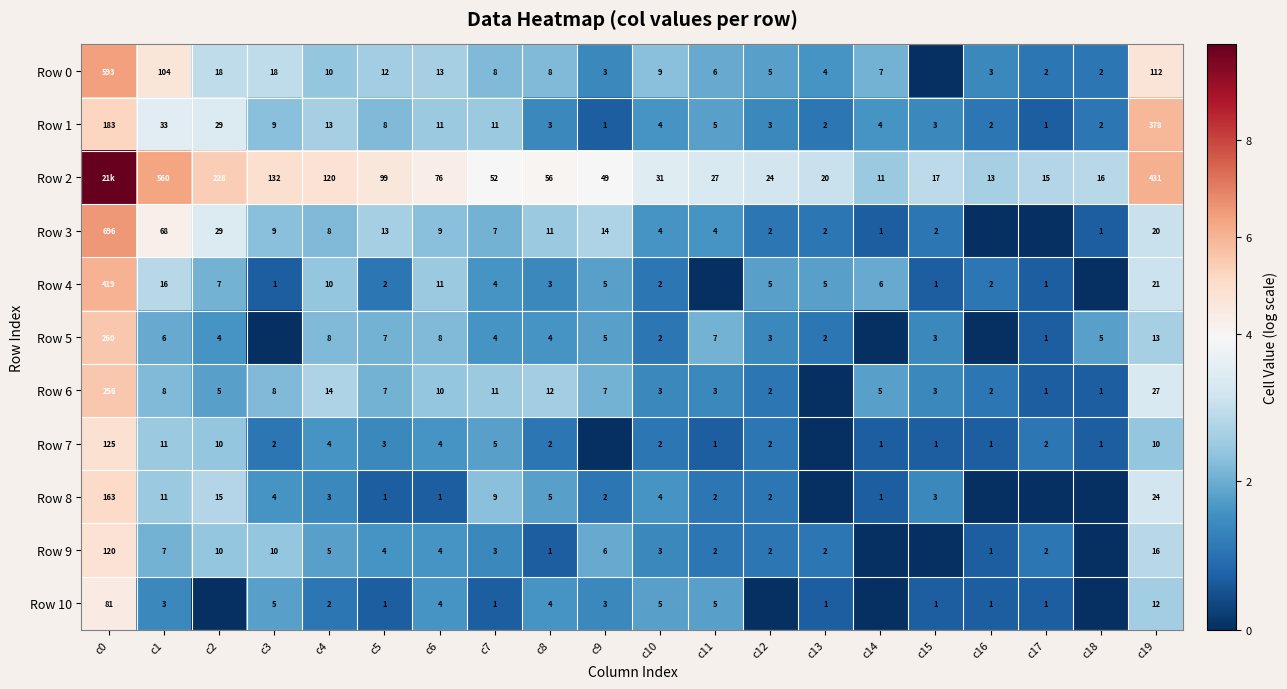

Is the value of Row 10 at c19 greater than the value of Row 8 at c7?

Yes